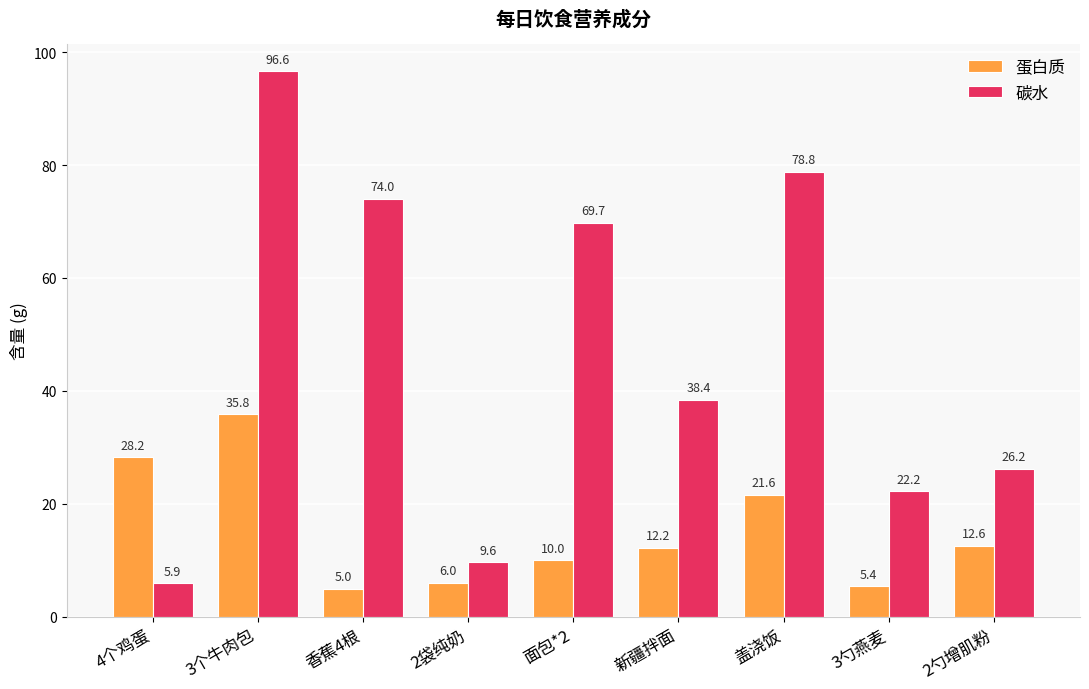

What position from the left is 面包*2?

5